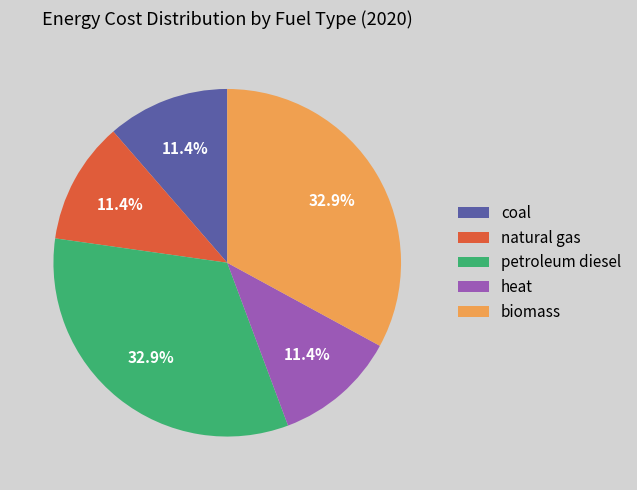

To the nearest percent, what portion does biomass represent?

33%